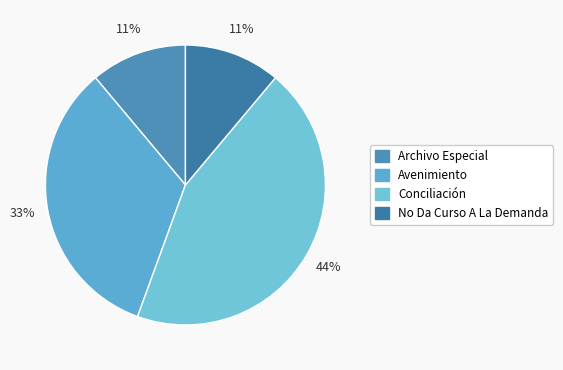

Is there a majority slice in this chart?

No